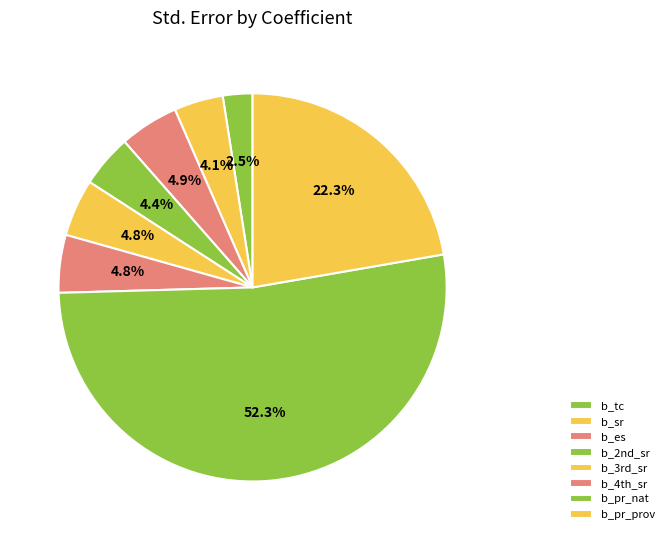

What percentage is NOT represented by b_pr_nat?

47.7%